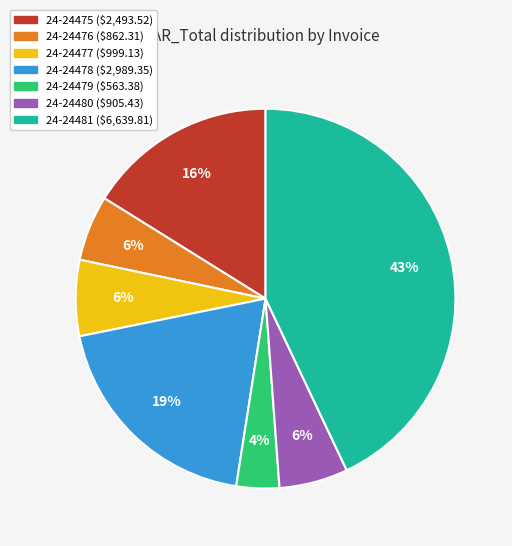

Which has a higher value, 24-24481 or 24-24475?

24-24481